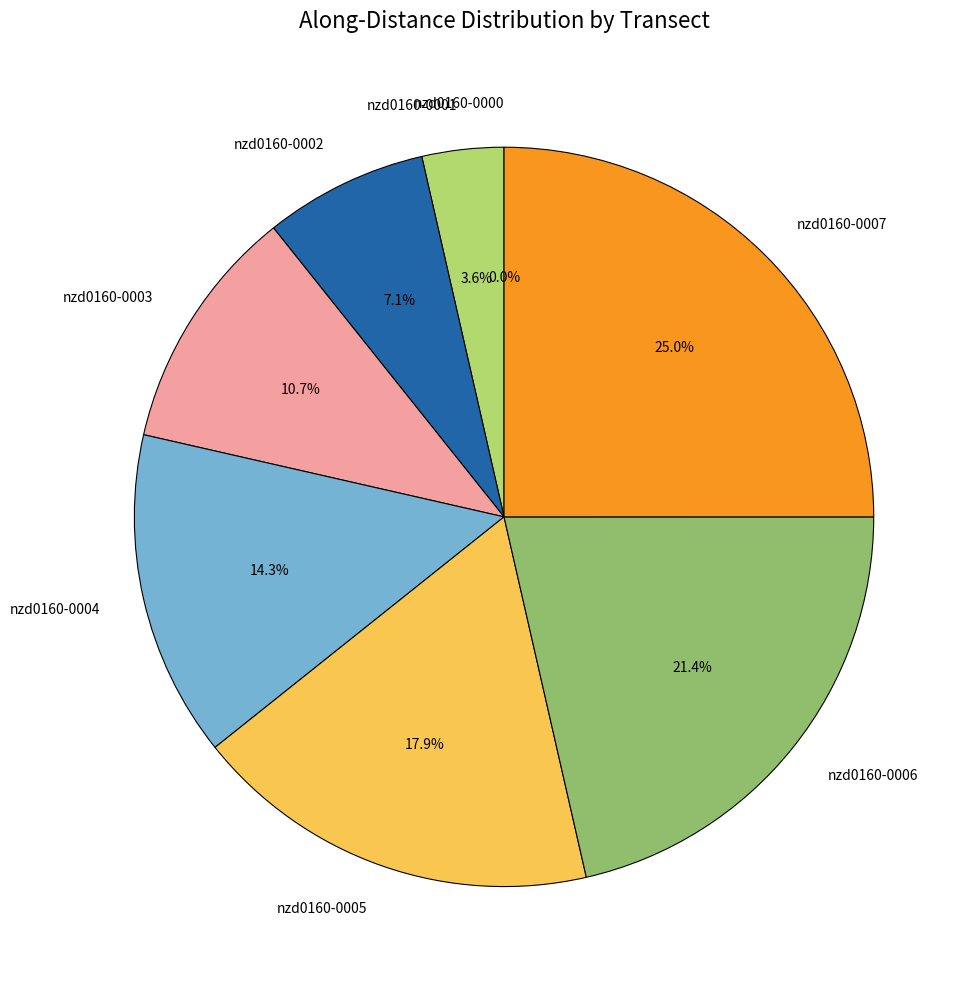

To the nearest percent, what is the combined percentage of nzd0160-0000 and nzd0160-0006?

21%